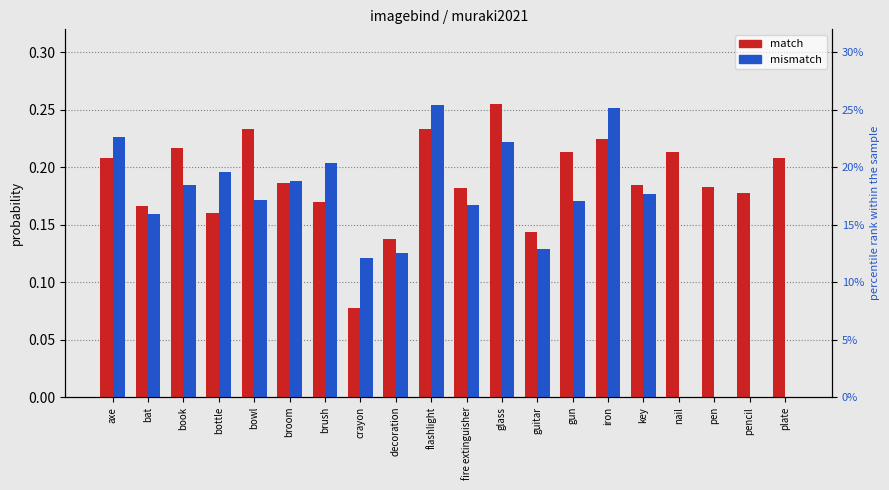

At which category is the sum across all series the highest?

flashlight